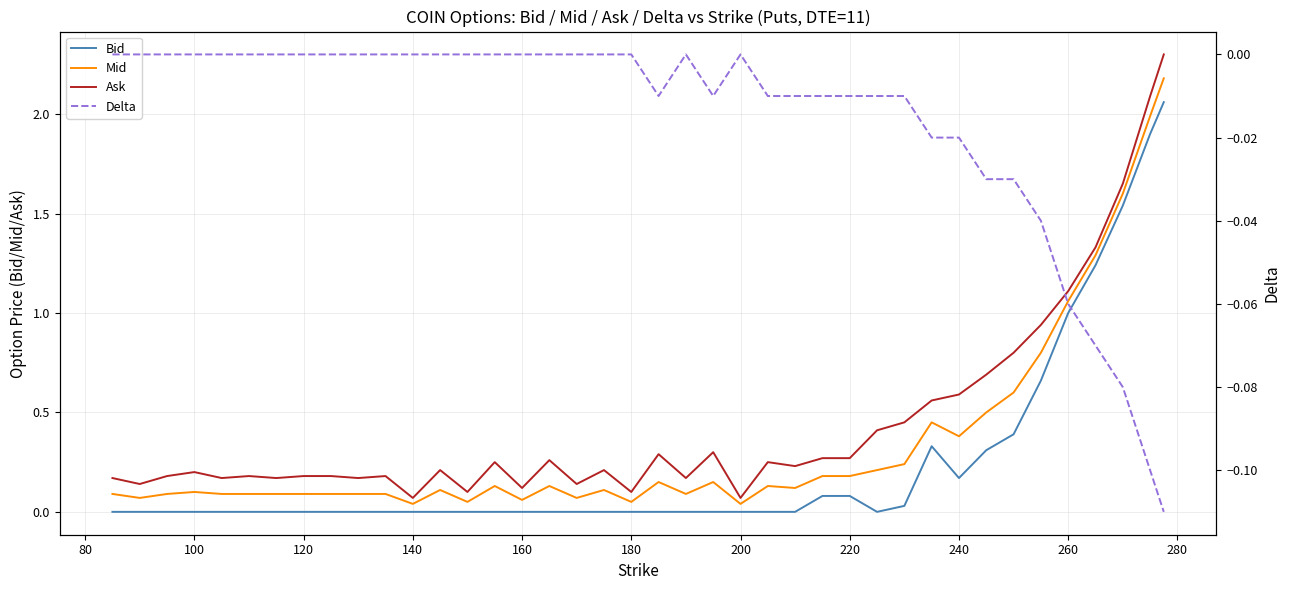

At how many categories does at least one series exceed 0?

40